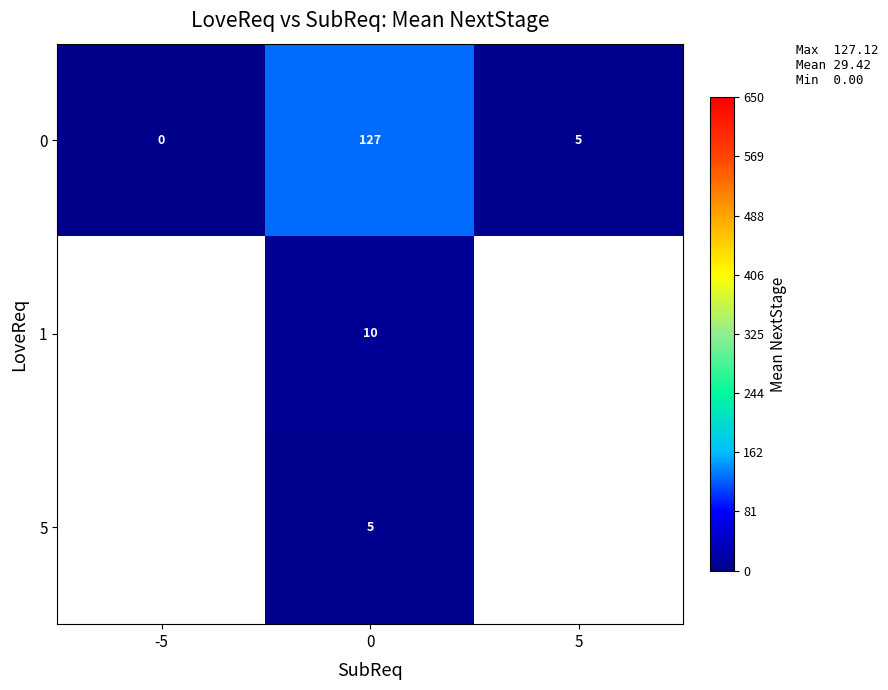

At 0, list the series in order from smallest to largest.

5, 1, 0